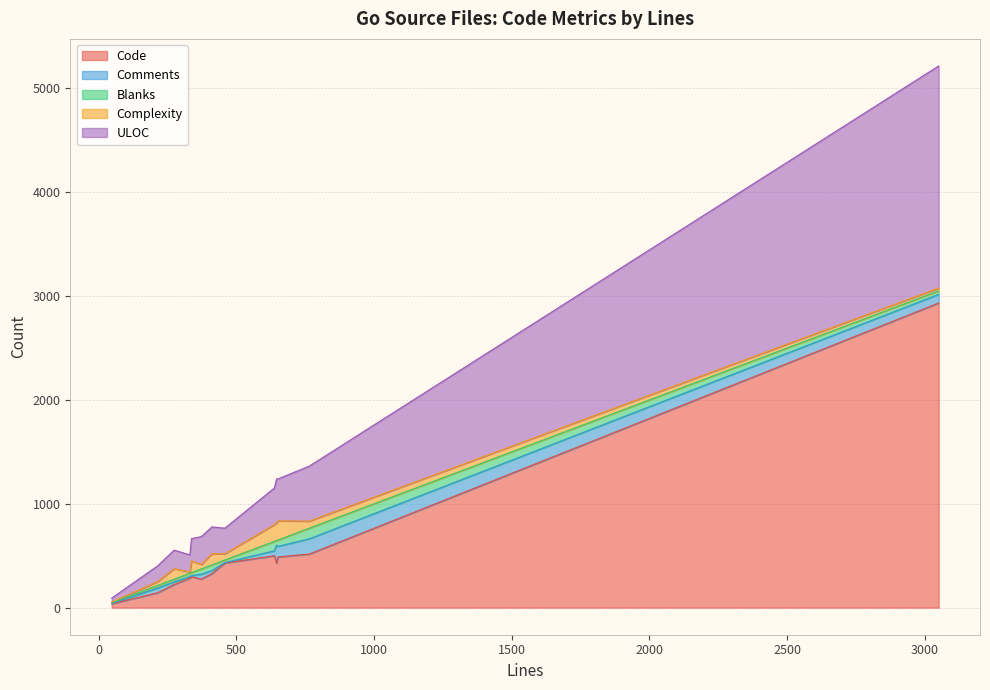

What is the difference between the second highest and minimum values in the Comments series?

144